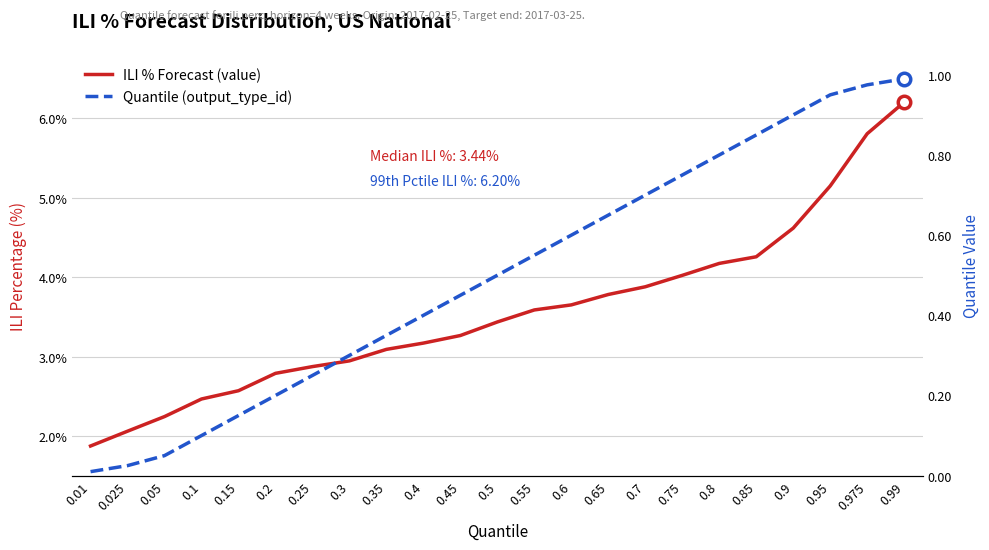

What is the highest value of the ILI % Forecast (value) series?

6.2